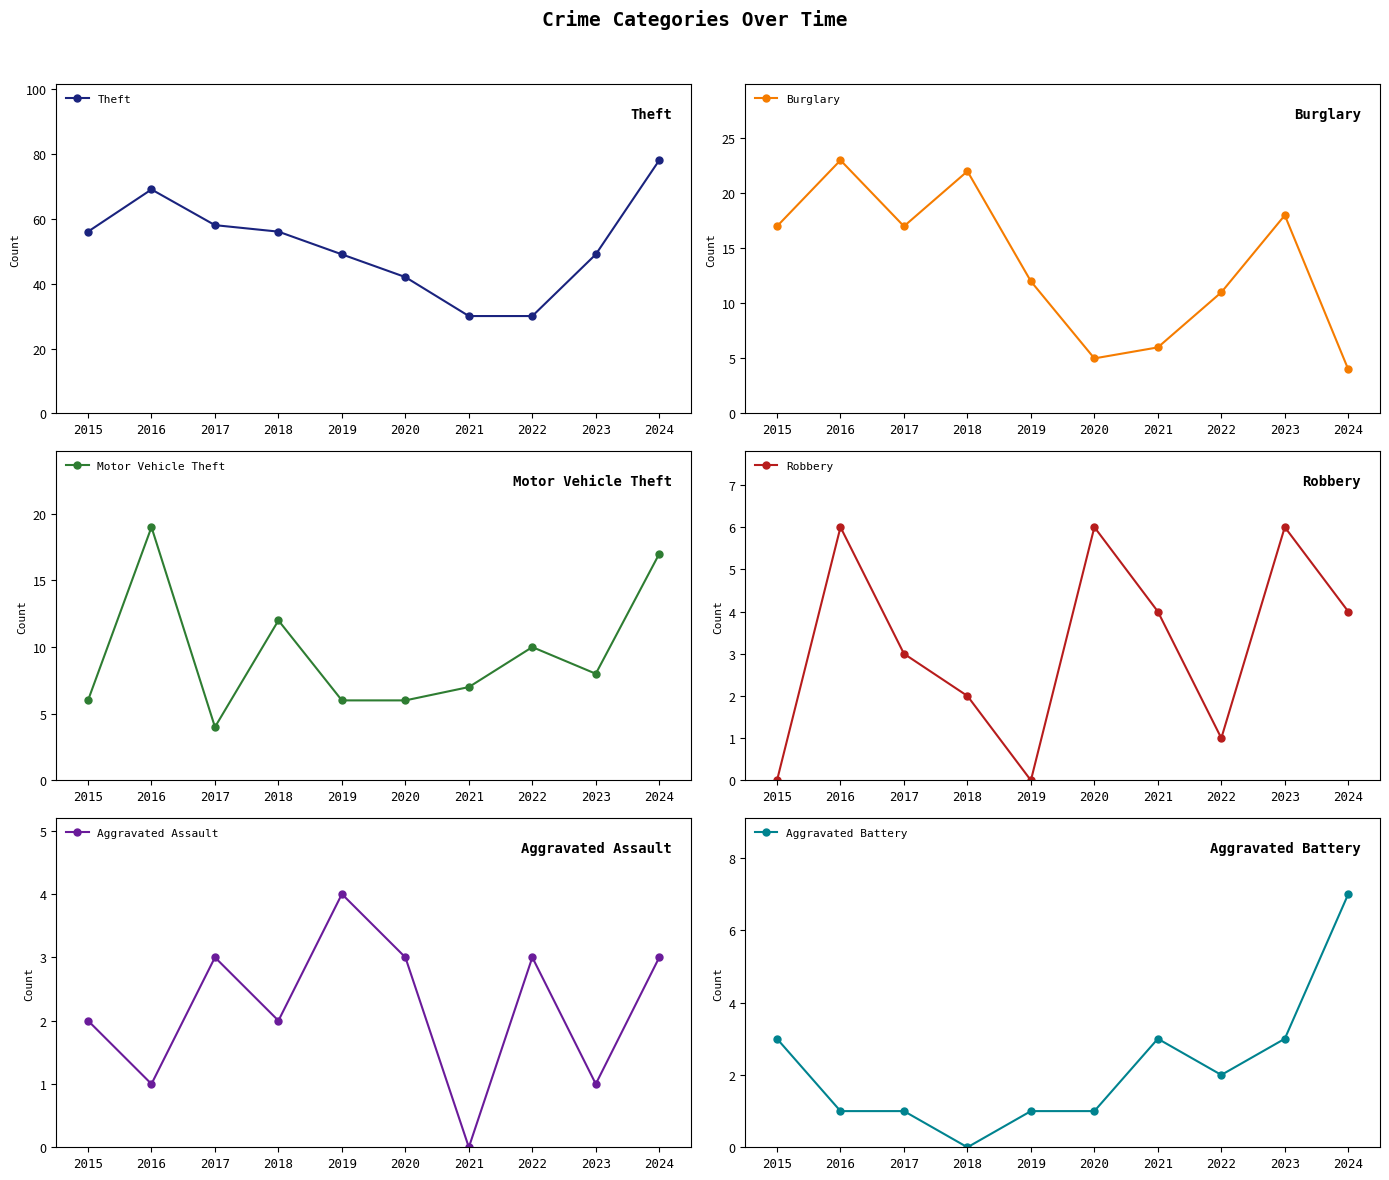

What is the sum of all Burglary values?

135